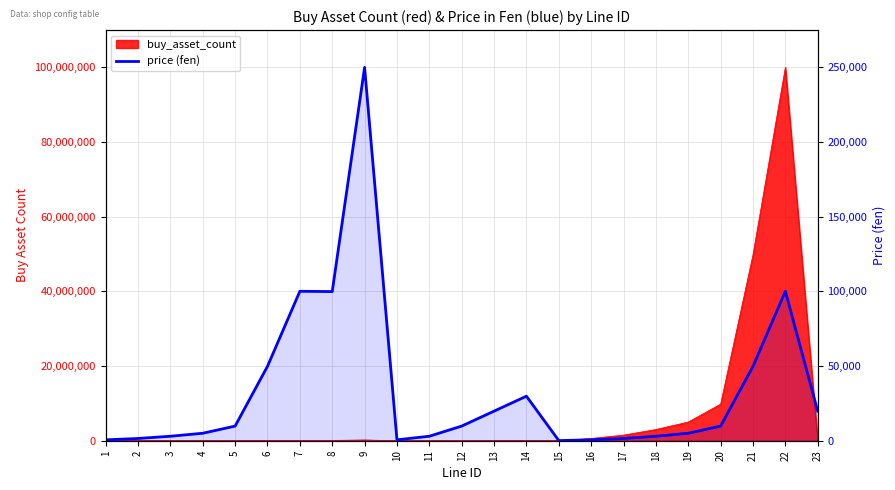

What value does the data have at 9, to the nearest 100?

249800